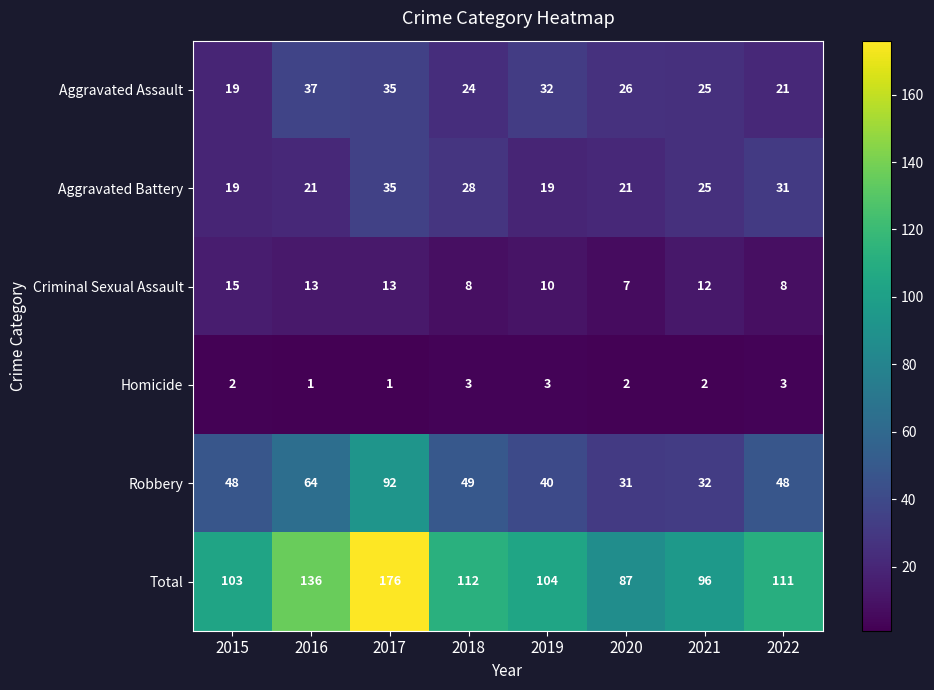

What value does the Aggravated Assault series have at 2017?

35